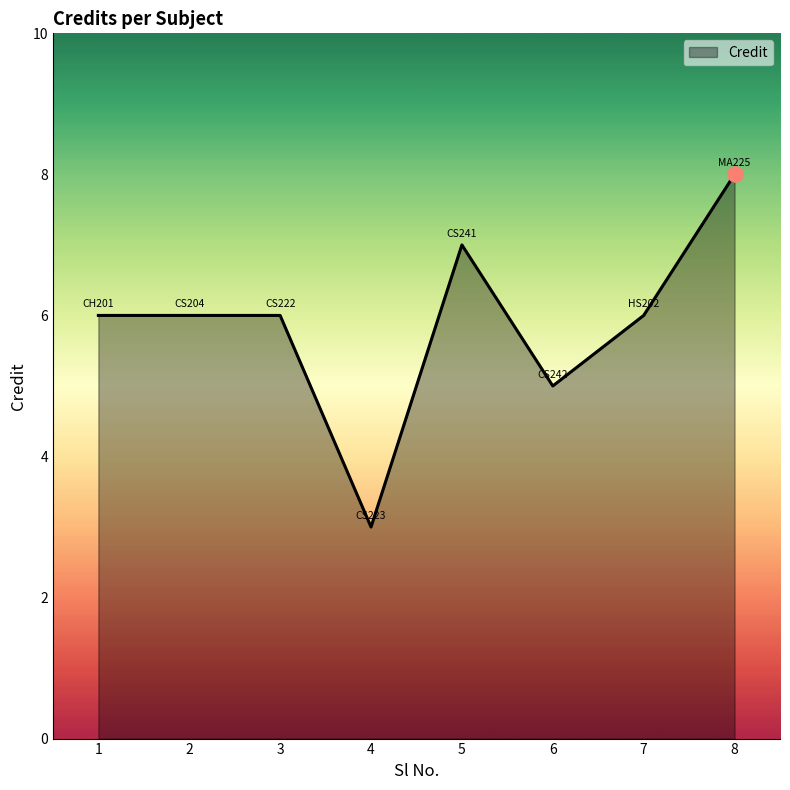

Approximately how many times larger is the value at 1 compared to 3?

1.0